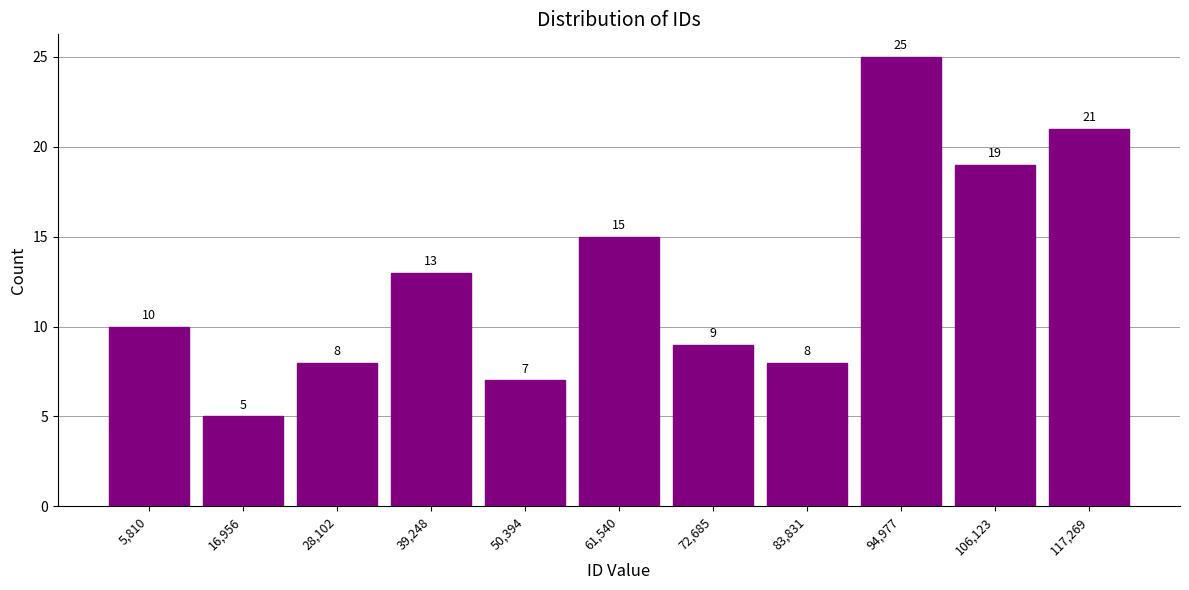

What is the height of the bar covering 100000 to 112000 on the x-axis? The bar edges are not printed on the chart, so give them approximately, as read against the axis.

19